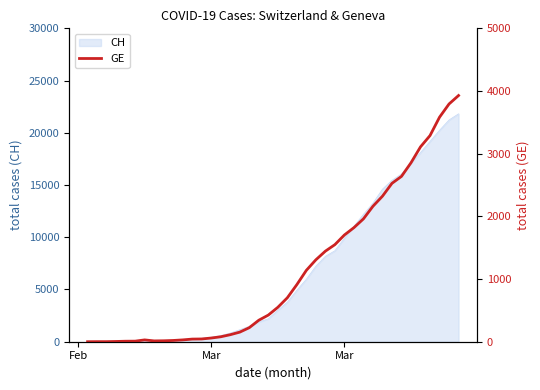

The chart shows a value of 5392 at 37. True or false?

False